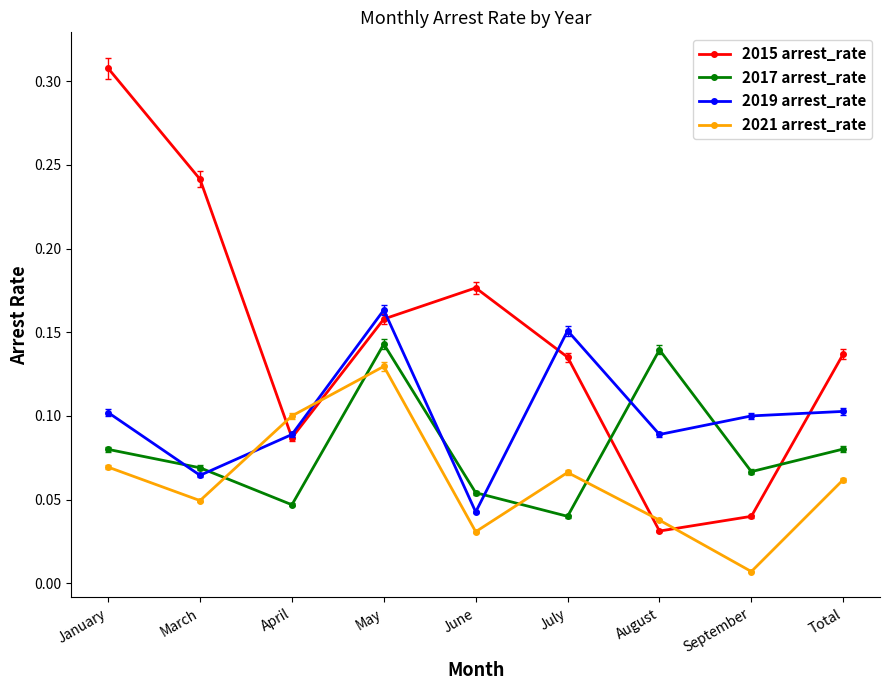

Which series has the widest spread of values?

2015 arrest_rate